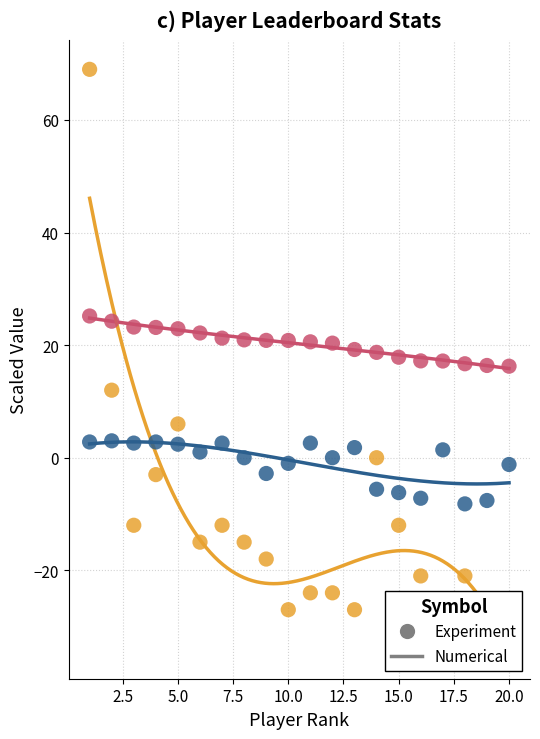

At how many categories does at least one series exceed -21?

20